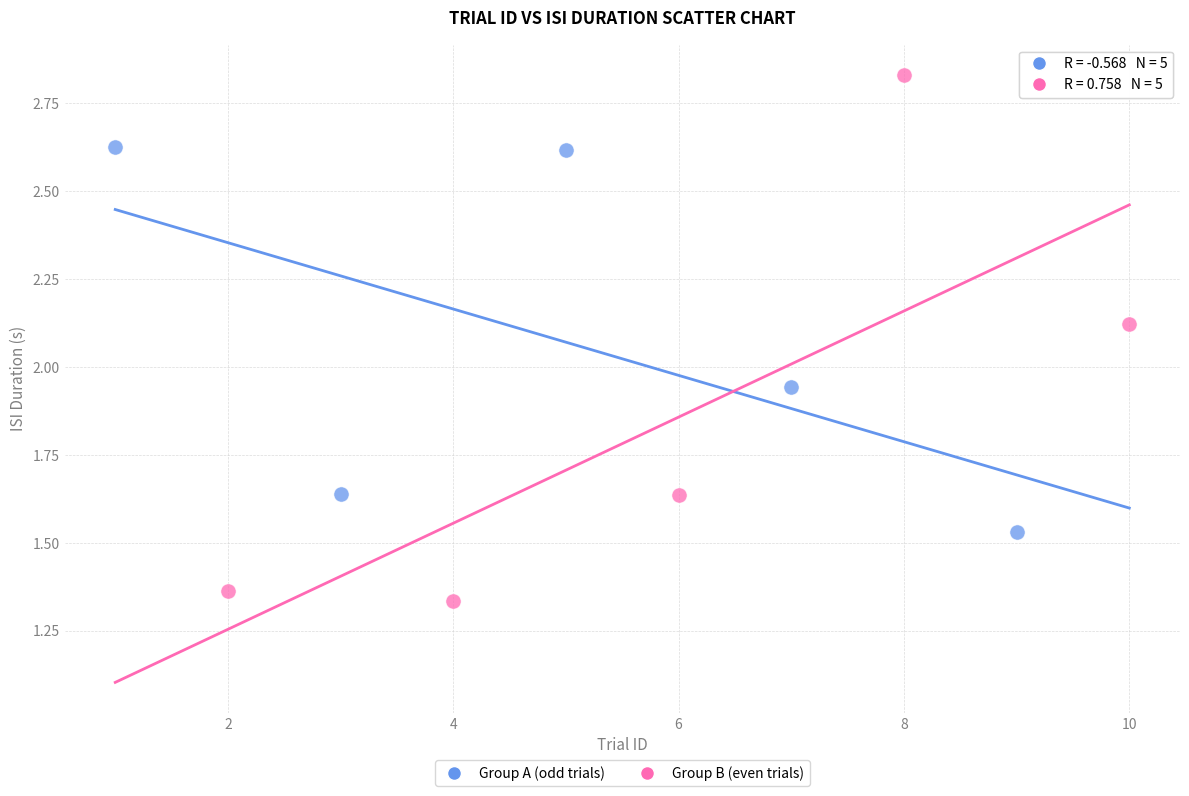

Which series contains the highest Y value?

Group B (even trials)